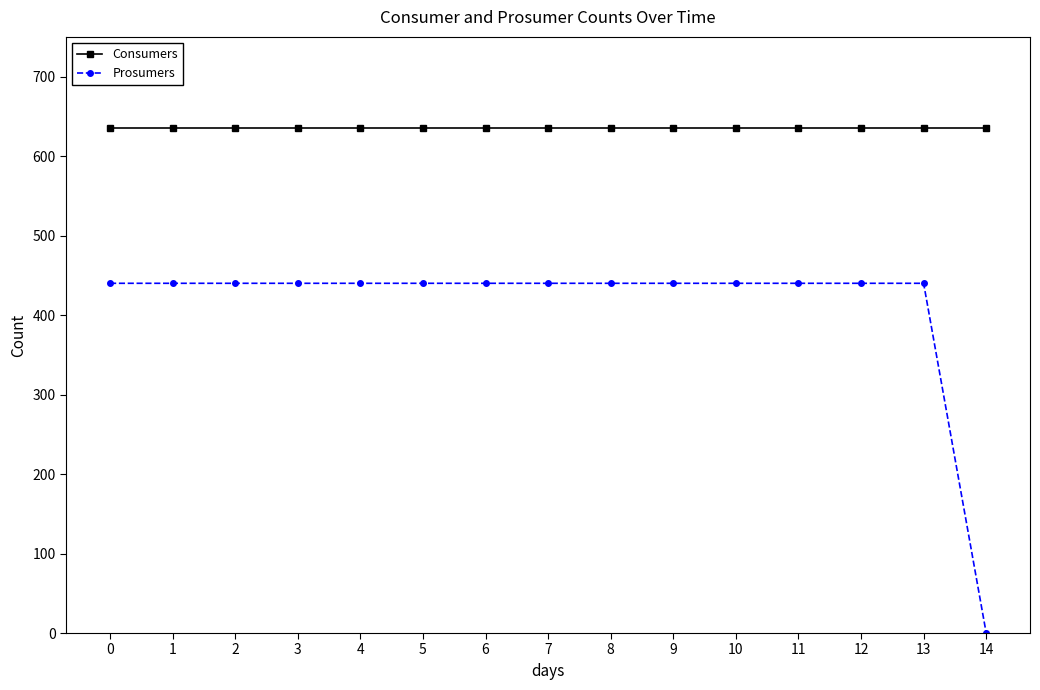

At how many categories does at least one series exceed 514?

15